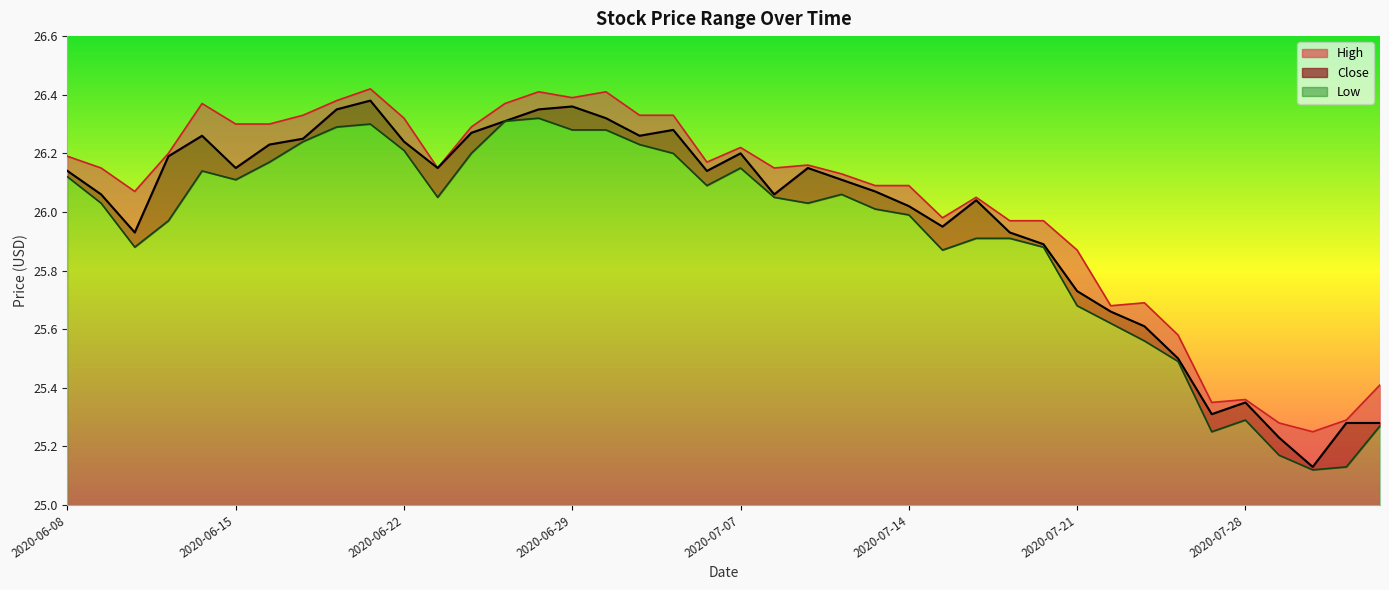

True or false: Close has more than 0 points higher than both neighbors.

True